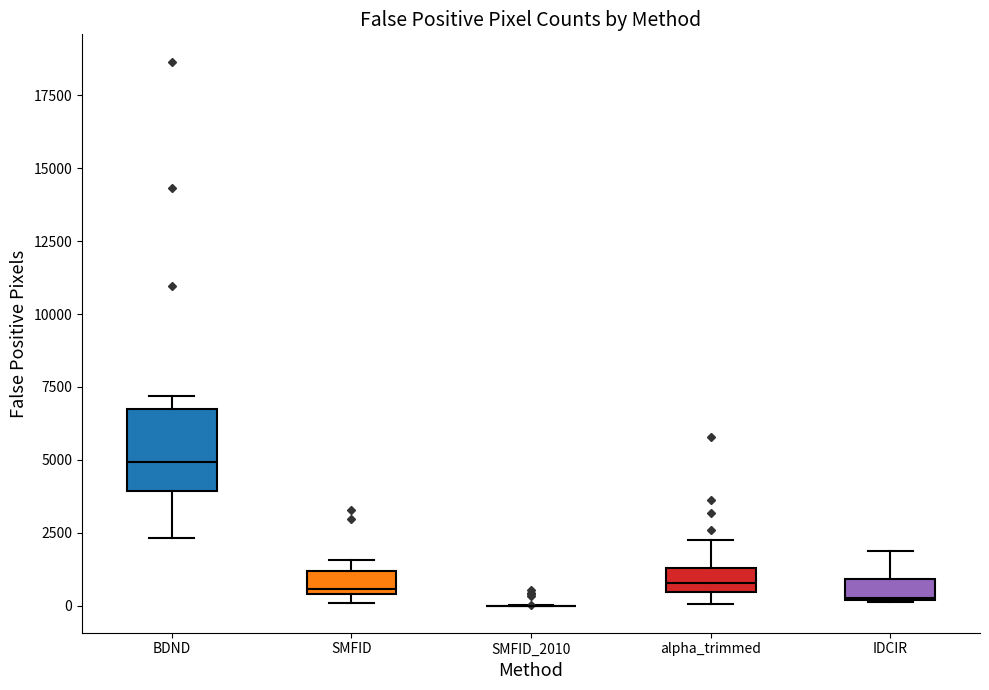

Where is the upper edge of the box for SMFID on the y-axis? The values are not printed on the chart, so give them approximately, as read against the axis.

1000